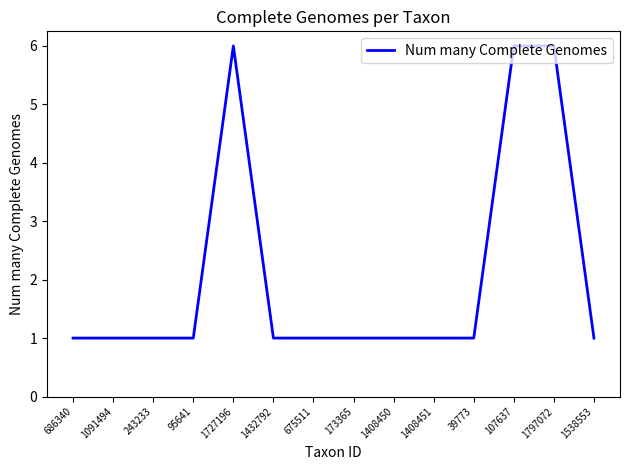

Reading left to right, list all the values displayed in this chart.

1	1	1	1	6	1	1	1	1	1	1	6	6	1